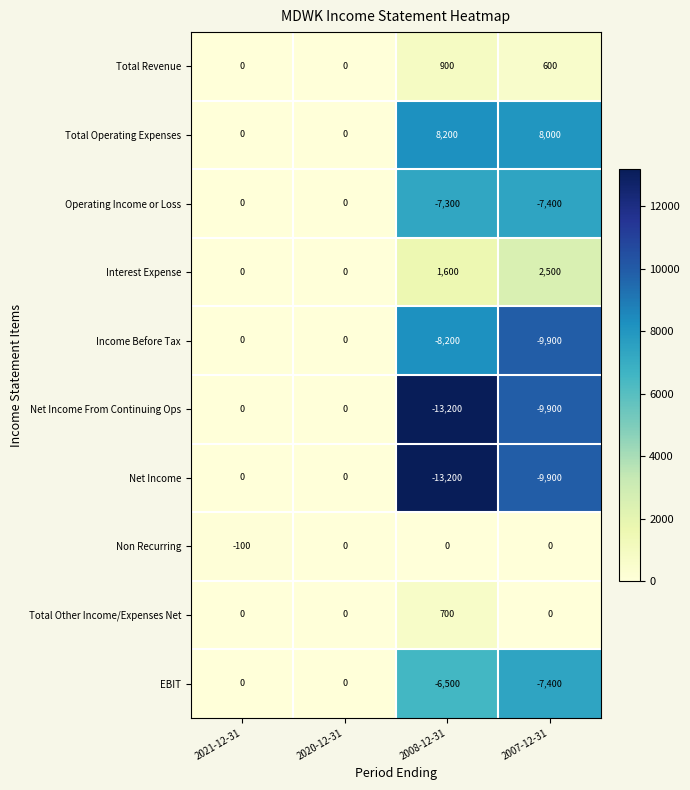

How many distinct data groups are displayed?

10